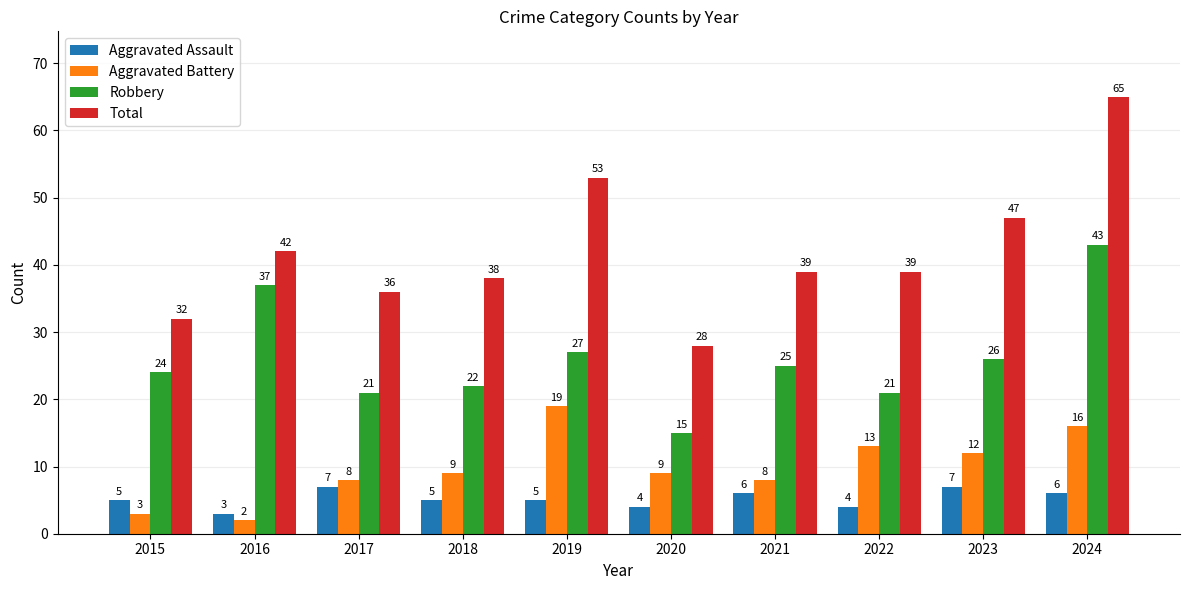

What is the difference between the maximum and minimum values in the Aggravated Battery series?

17